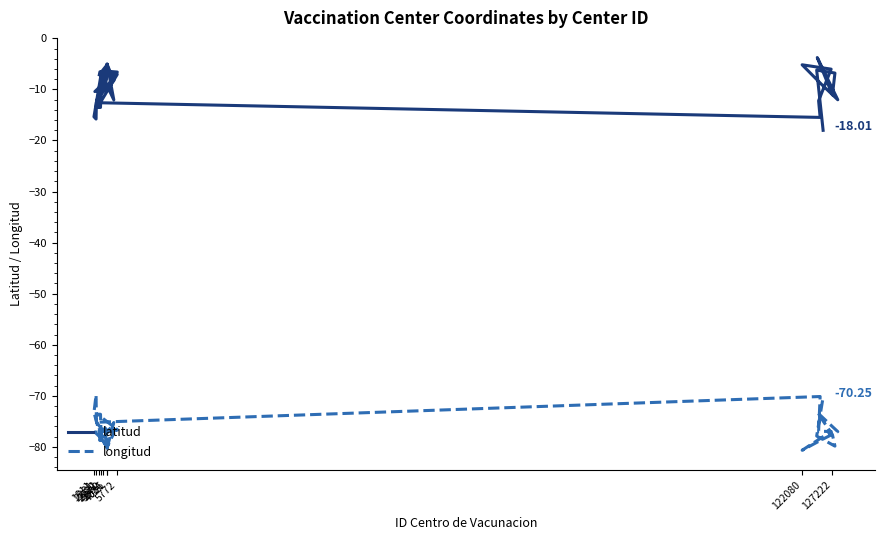

True or false: longitud has more than 2 points higher than both neighbors.

True